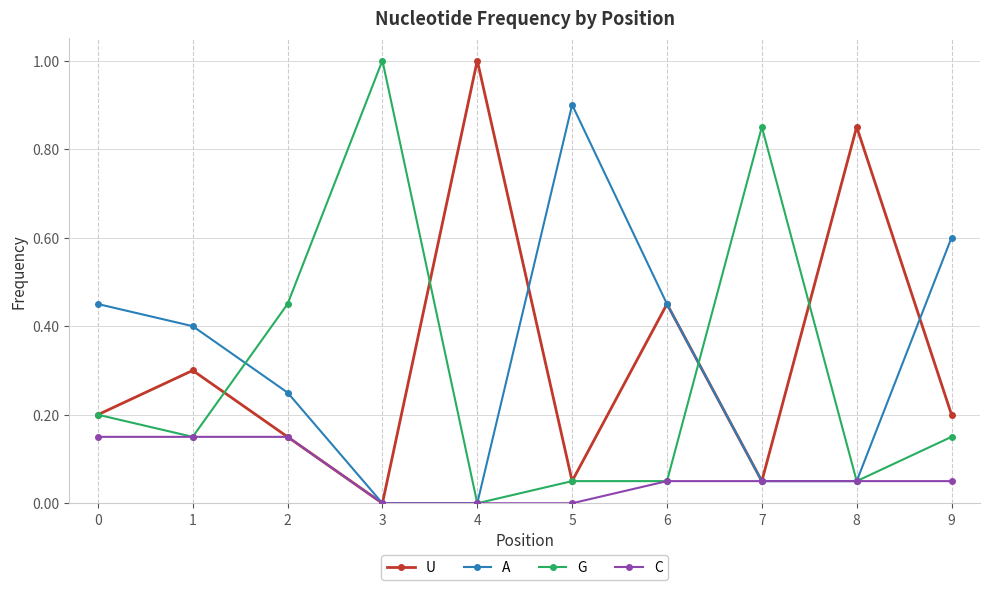

What is the total value across all series at 9?

1.0